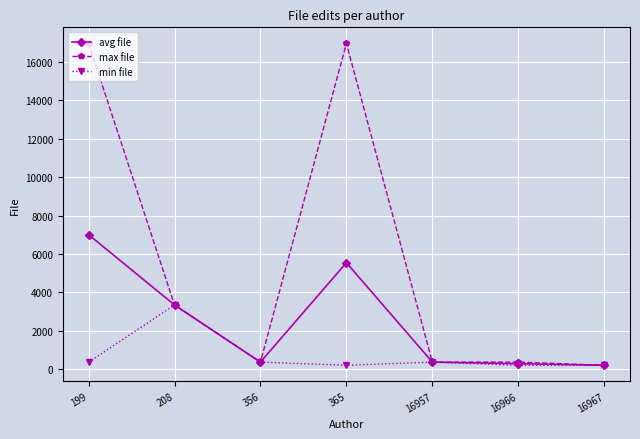

Read the max file value at 16967.

199.0